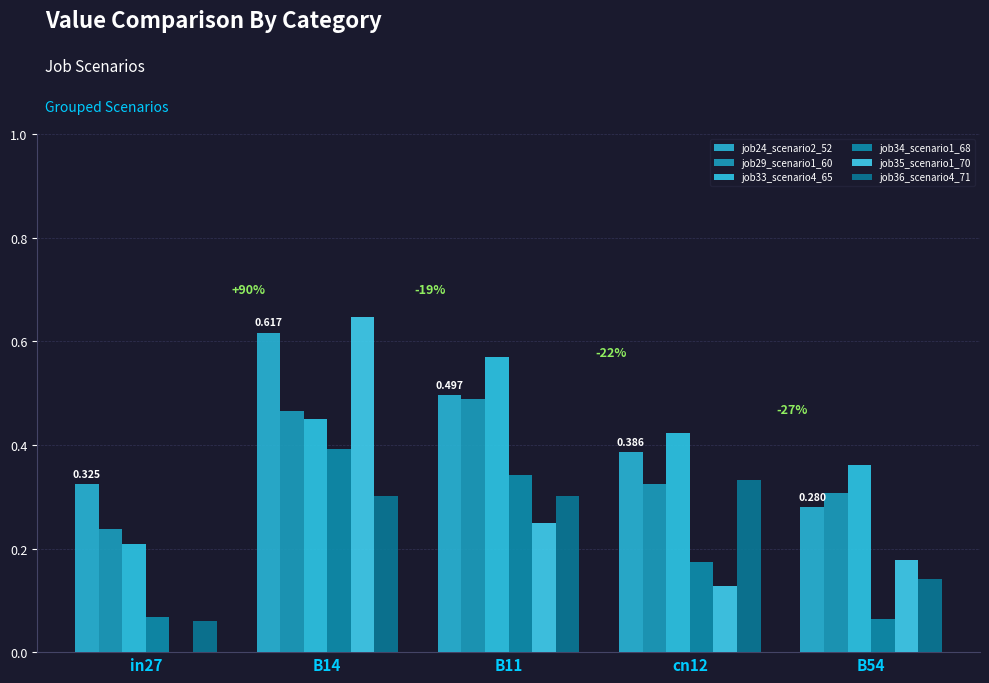

Which category has the lowest value in the job36_scenario4_71 series?

in27